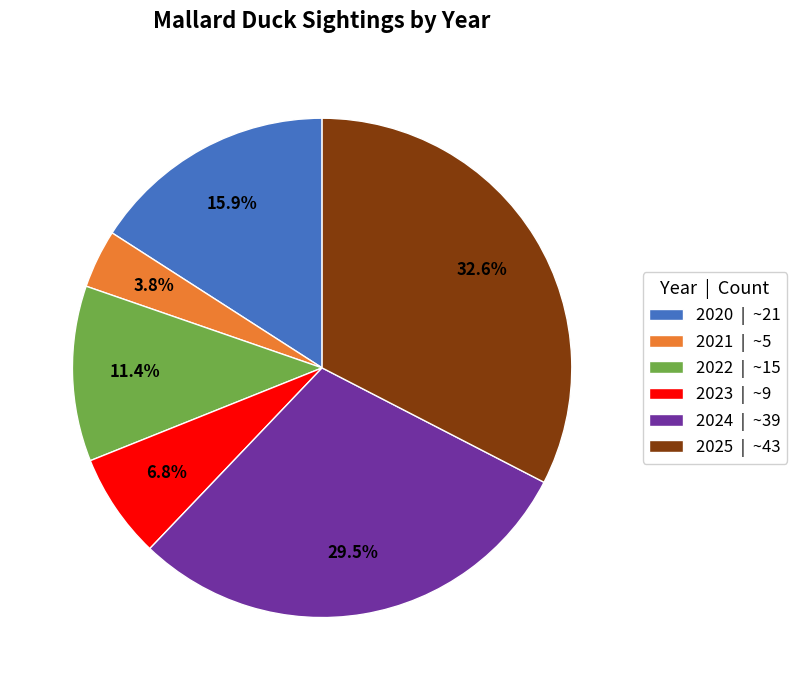

Rank the categories by value from lowest to highest.

2021, 2023, 2022, 2020, 2024, 2025